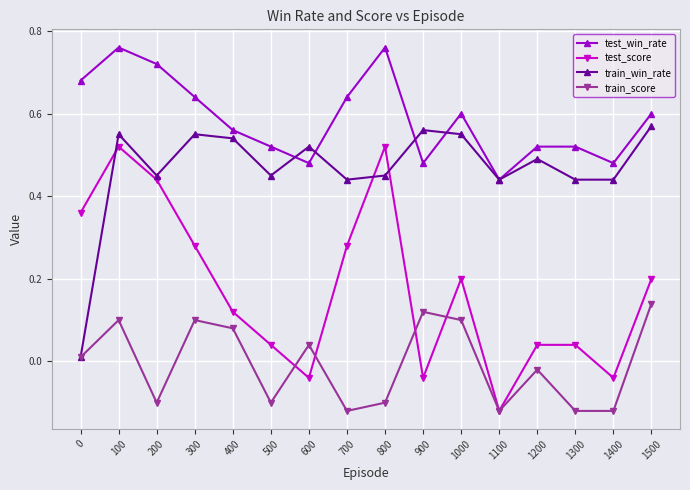

Rank the series by their average value, from highest to lowest.

test_win_rate, train_win_rate, test_score, train_score